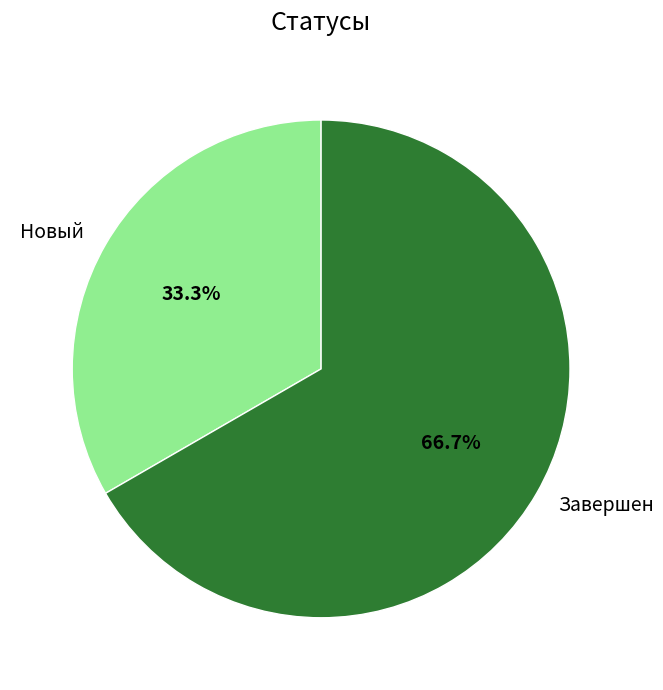

To the nearest percent, what is the average slice percentage?

50%